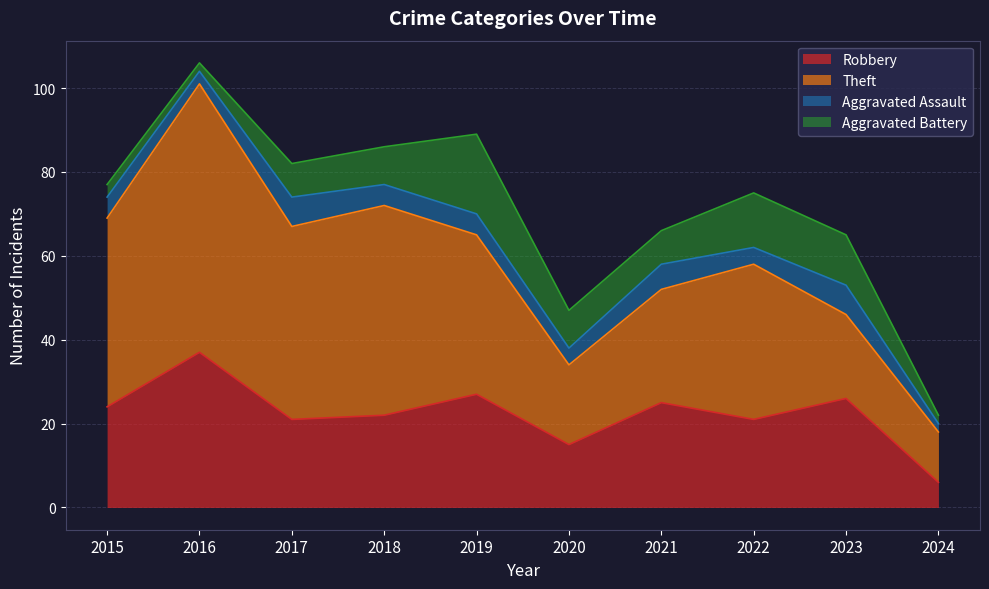

Which series has the widest spread of values?

Theft